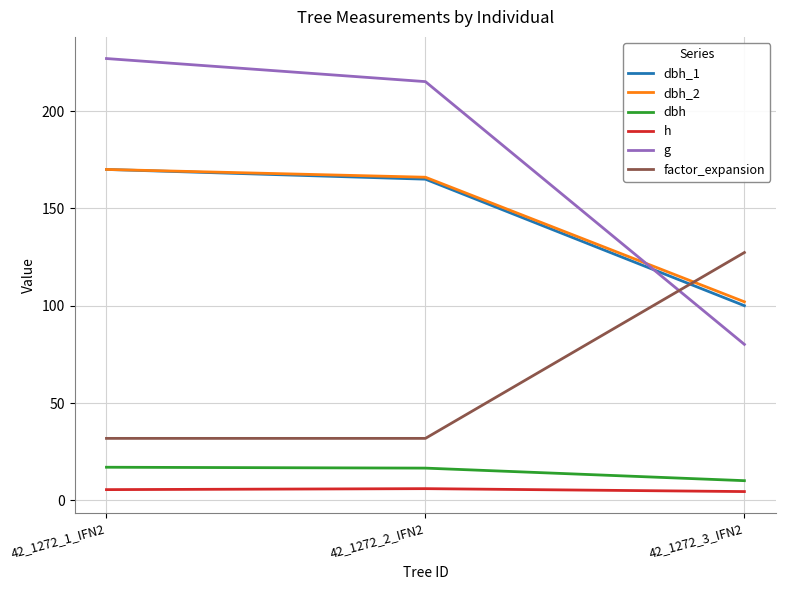

What is the total value across all series at 42_1272_2_IFN2?

600.5